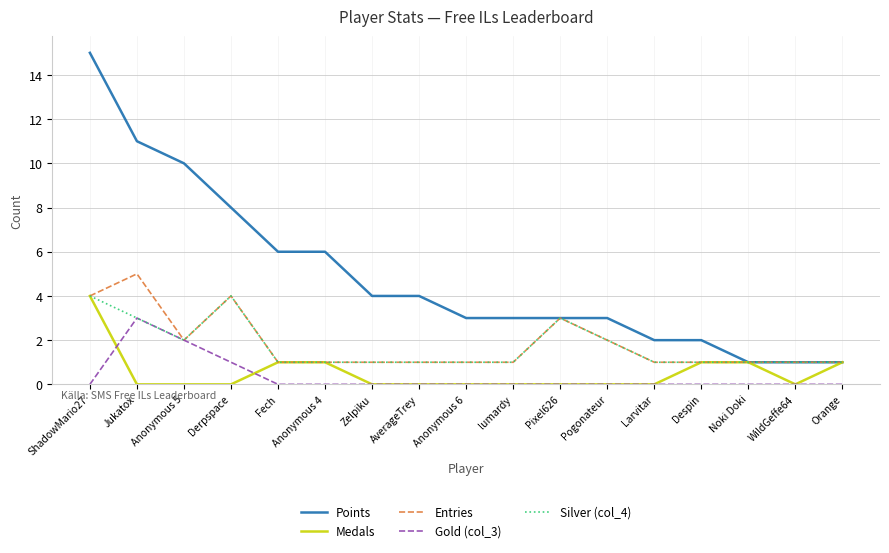

The value of Medals at WildGeffe64 is 0. True or false?

True